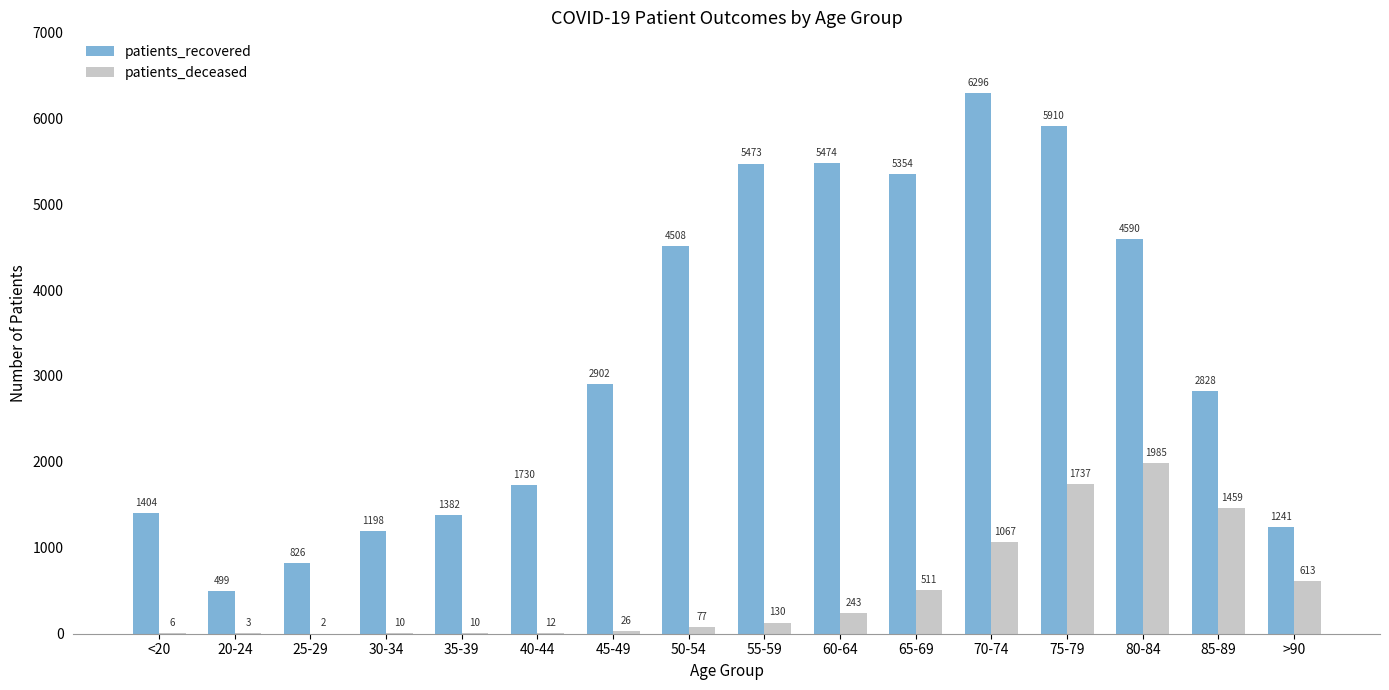

Count the number of categories in the chart.

16